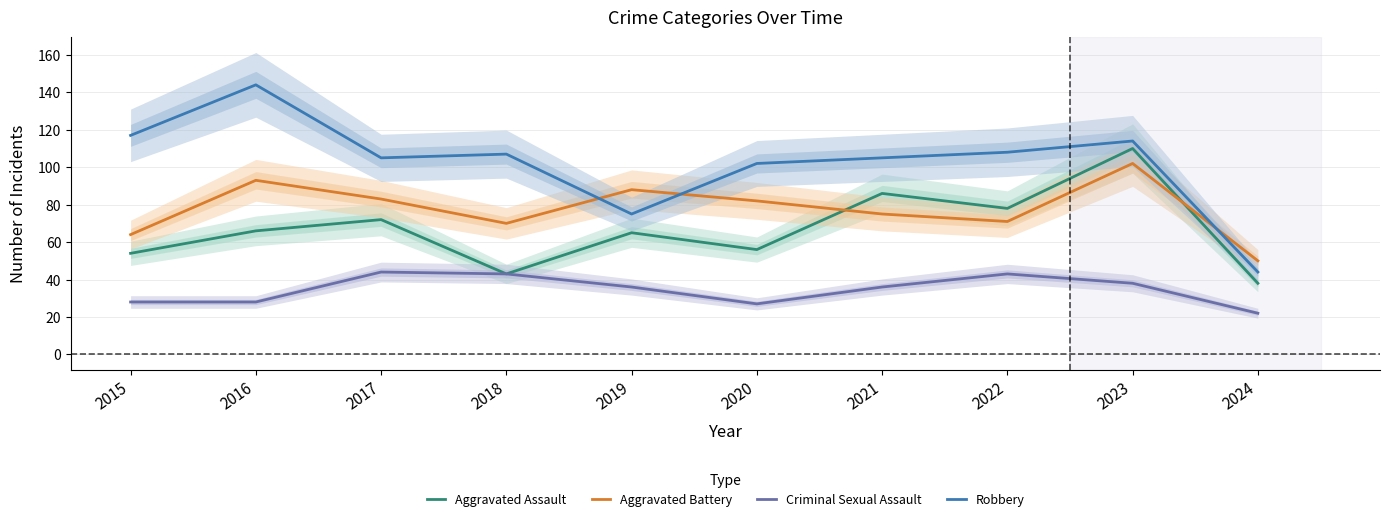

How many data points does each series have?

10